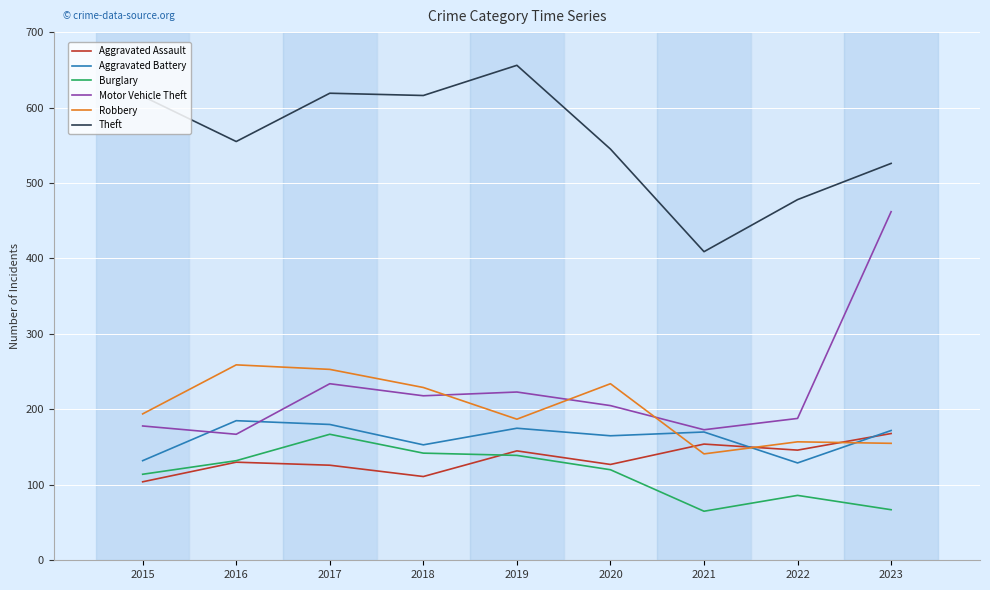

The value of Robbery at 2019 is 48. True or false?

False